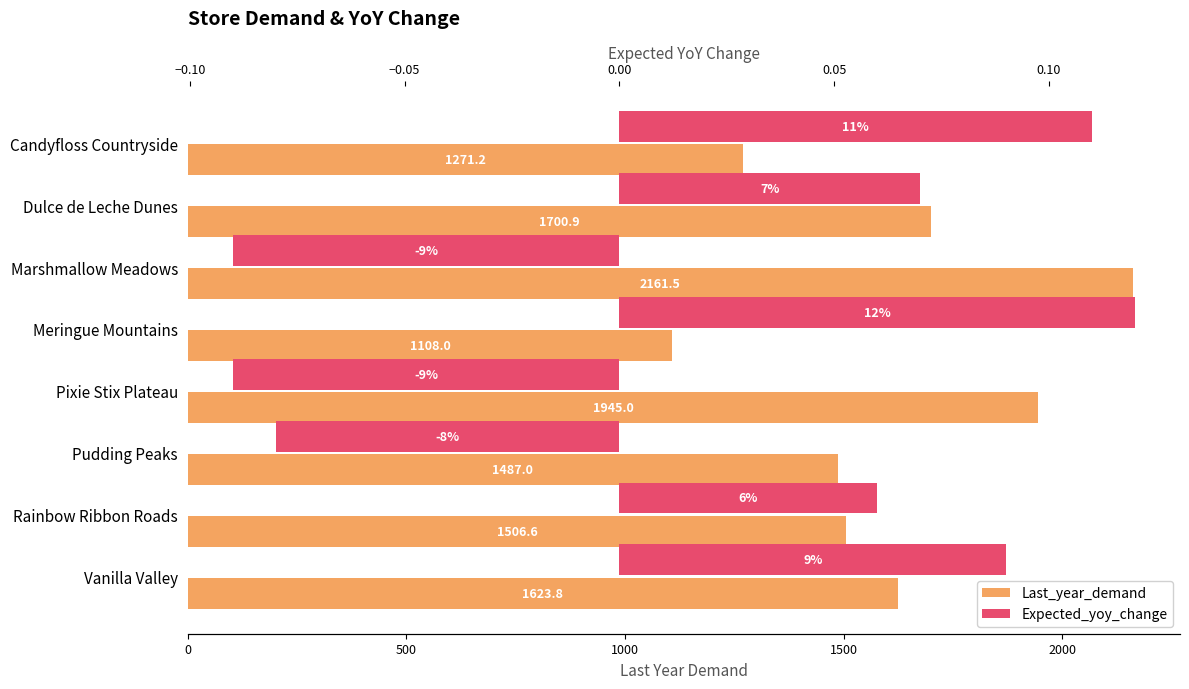

True or false: Last_year_demand has a value of 1506.6 at Rainbow Ribbon Roads.

True